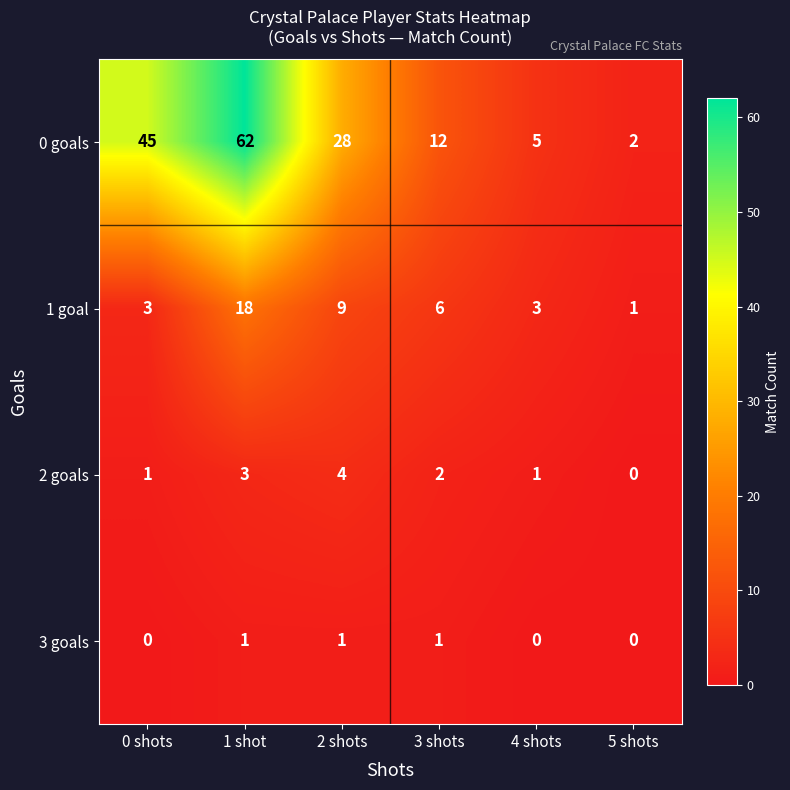

What is the greatest value displayed?

62